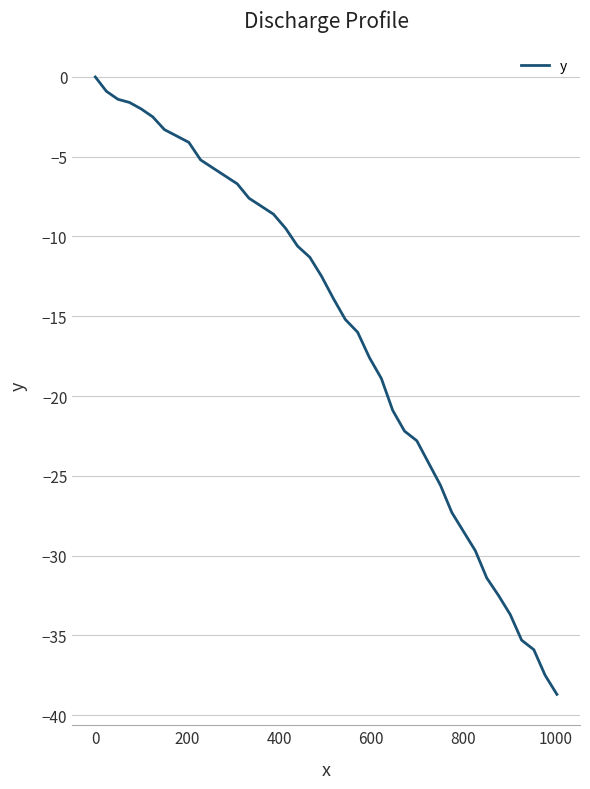

What is the average value?

-16.0